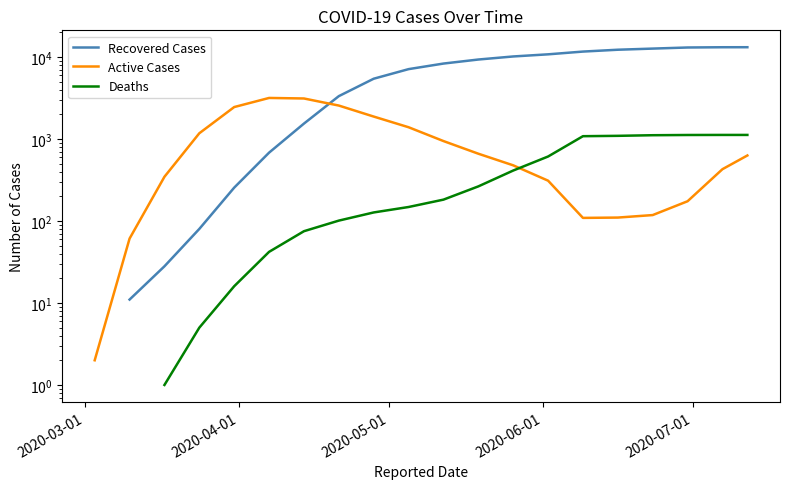

The Recovered Cases series shows 21357.7 at 16. True or false?

False